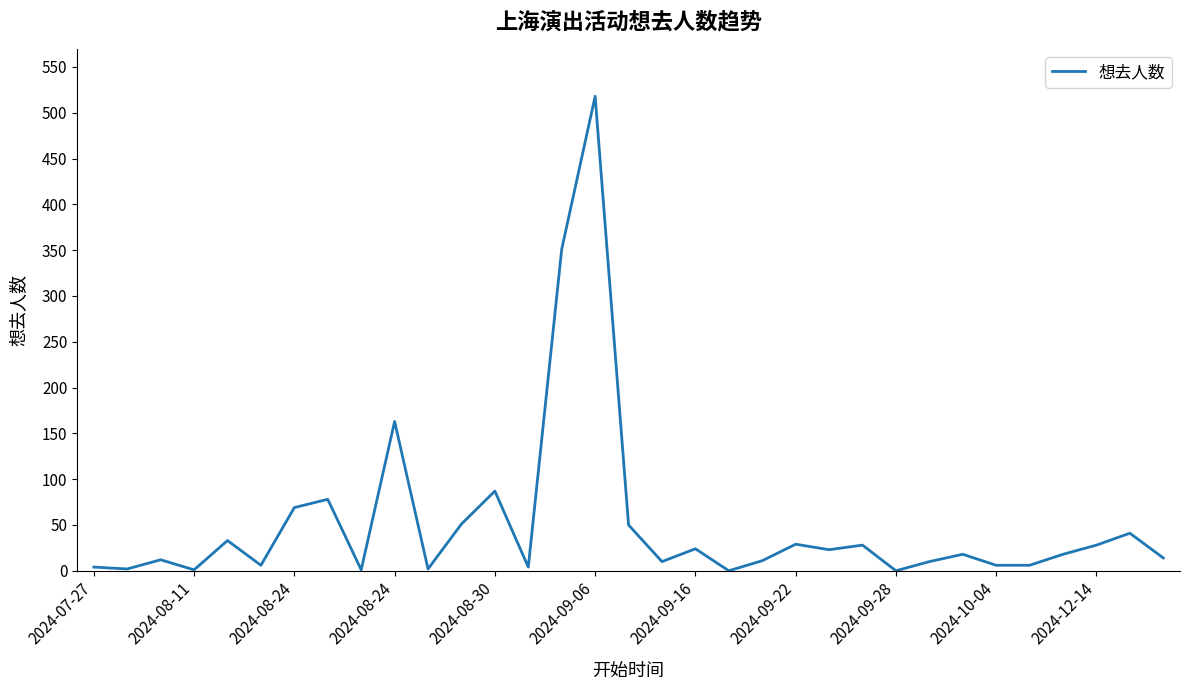

How many lines are shown in the chart?

1